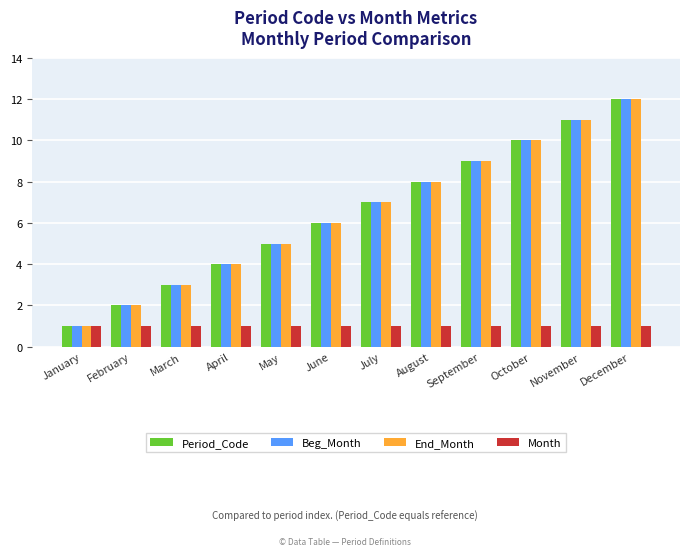

How many categories are shown in the chart?

12